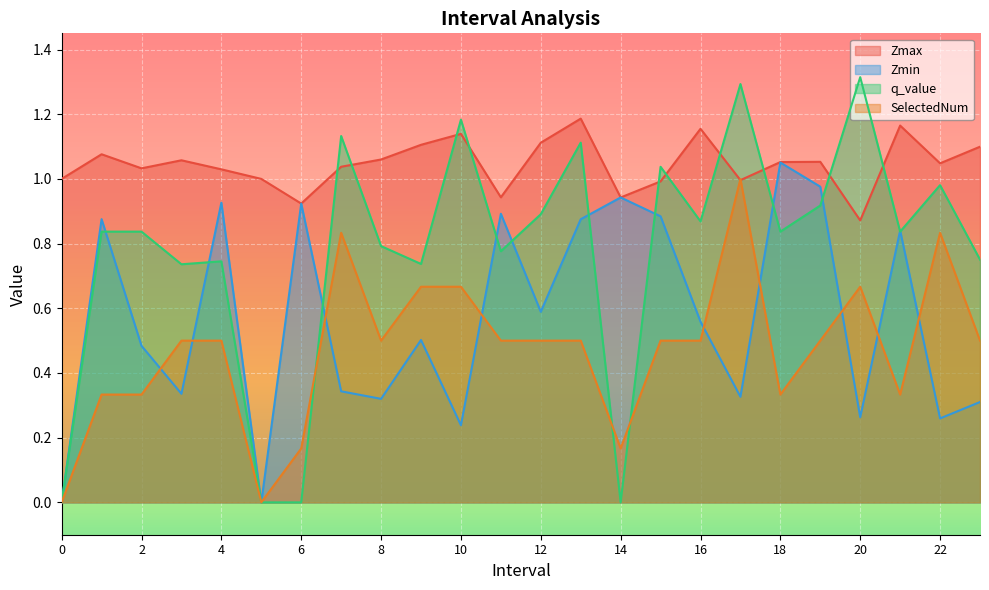

What is the approximate value of SelectedNum at 12?

0.5